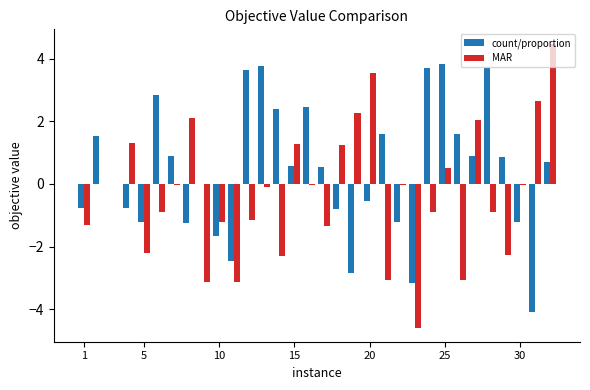

What are all the series names shown in the legend?

count/proportion, MAR